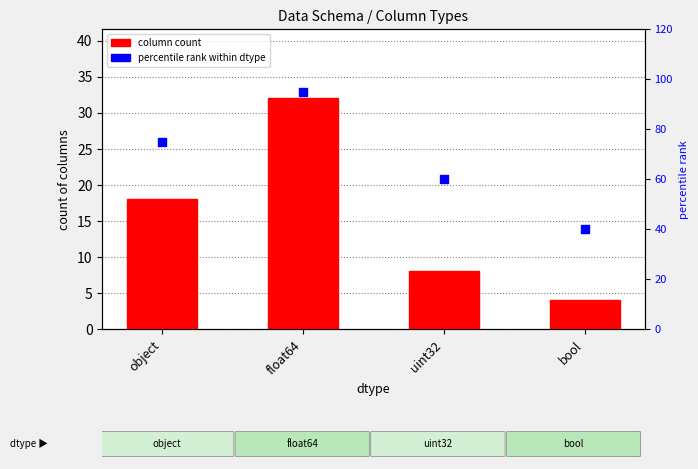

Which series has the largest total across all categories?

percentile rank within dtype